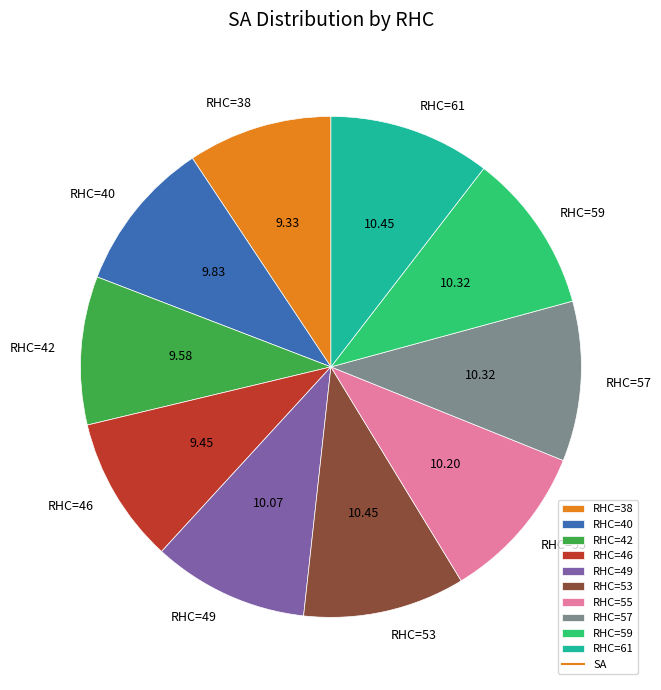

How many slices are in this pie chart?

10